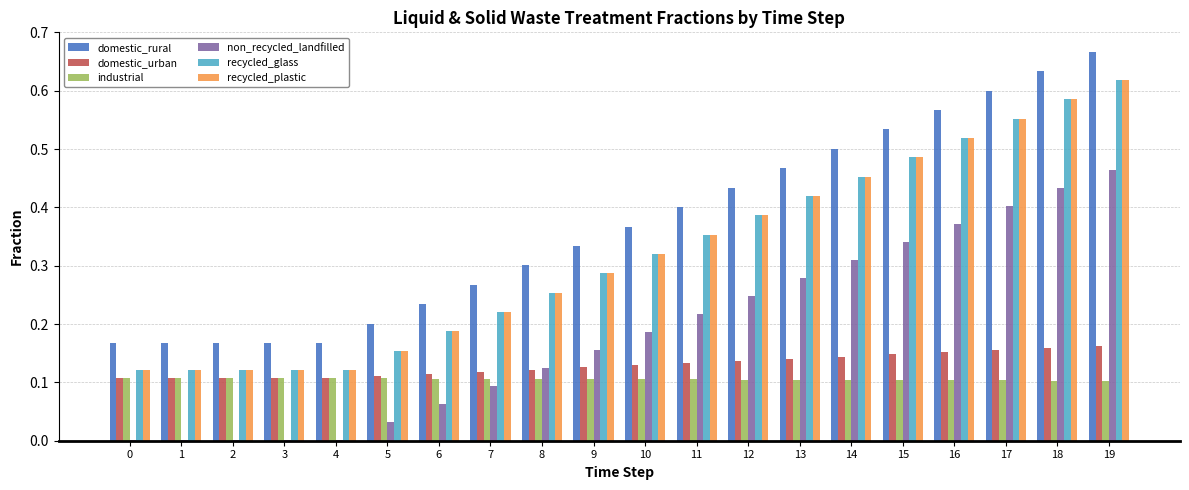

What is the sum of all domestic_urban values?

2.6